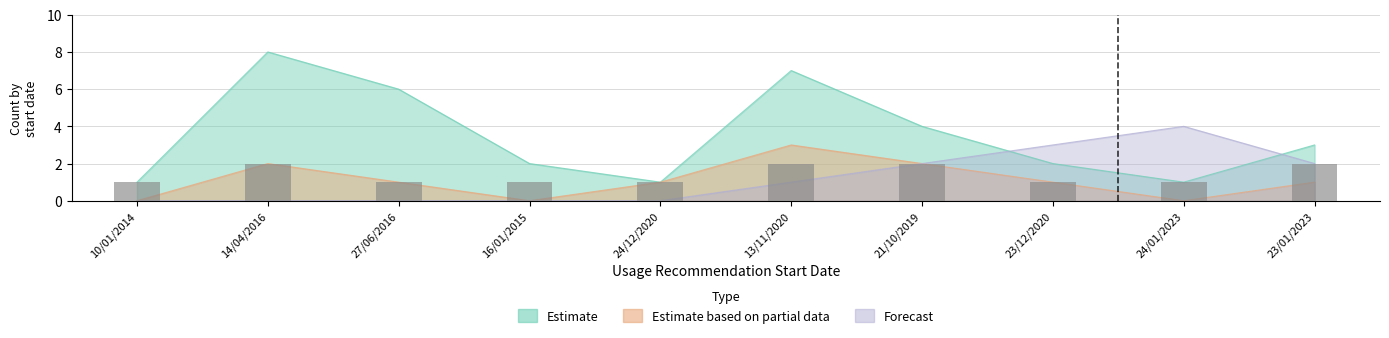

The value at 24/01/2023 is 0. True or false?

False